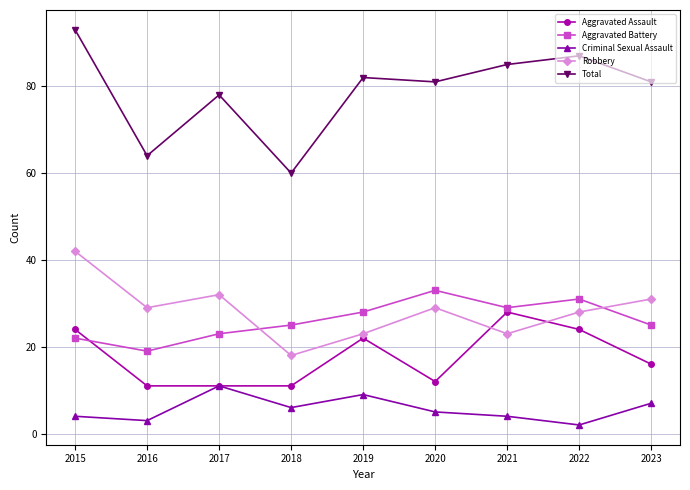

At which category does Aggravated Battery reach its first local peak?

2020